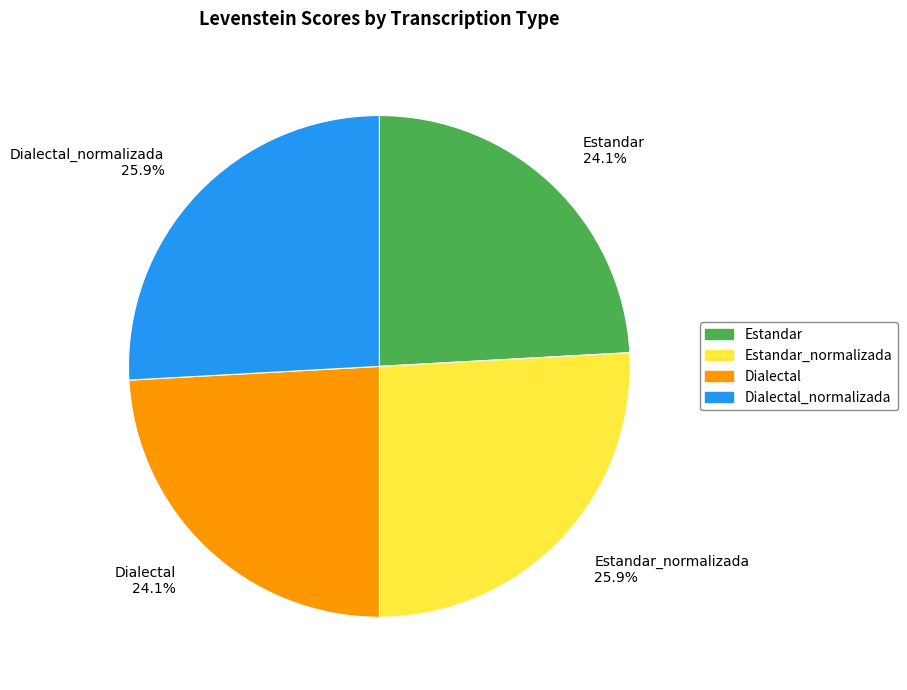

The Dialectal_normalizada slice represents 17% of the pie. True or false?

False